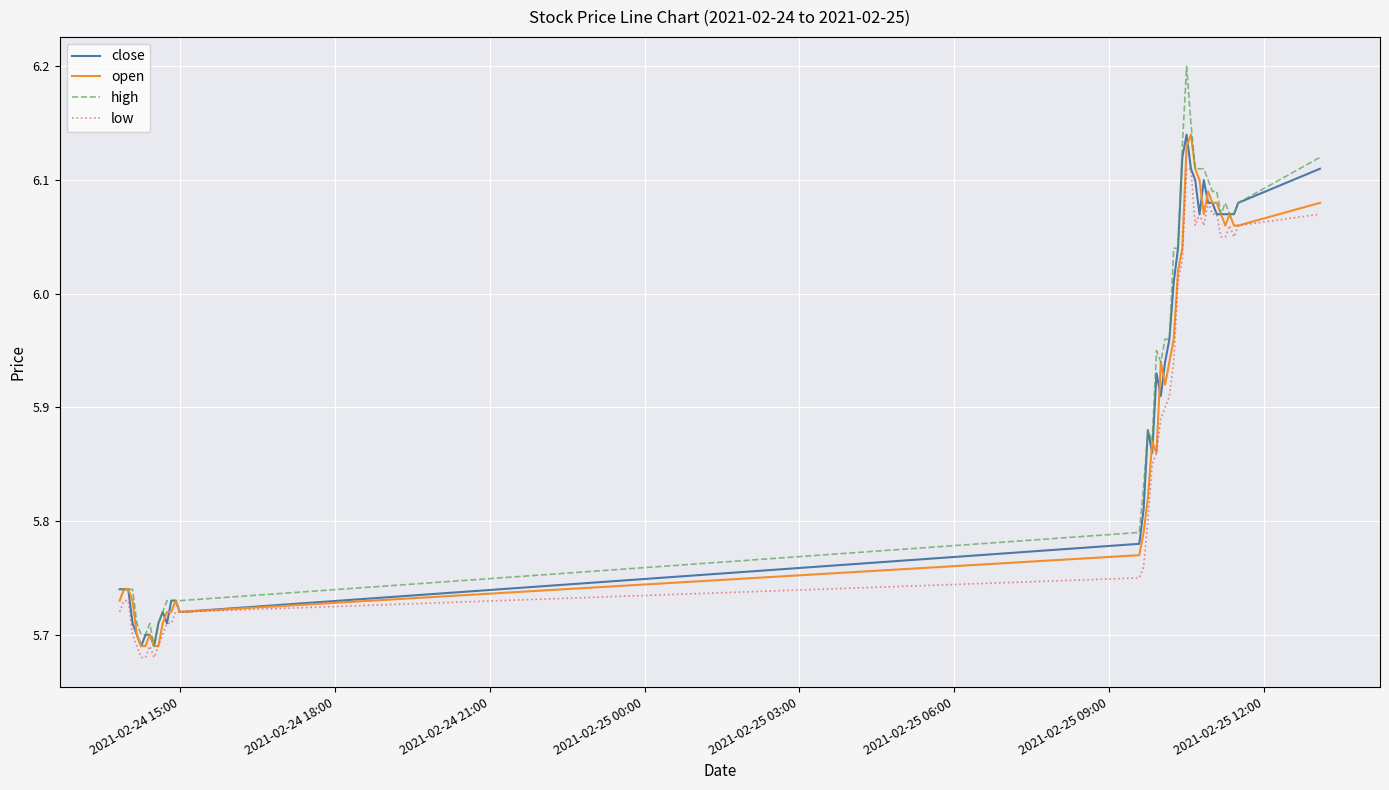

True or false: open has more than 1 points higher than both neighbors.

True